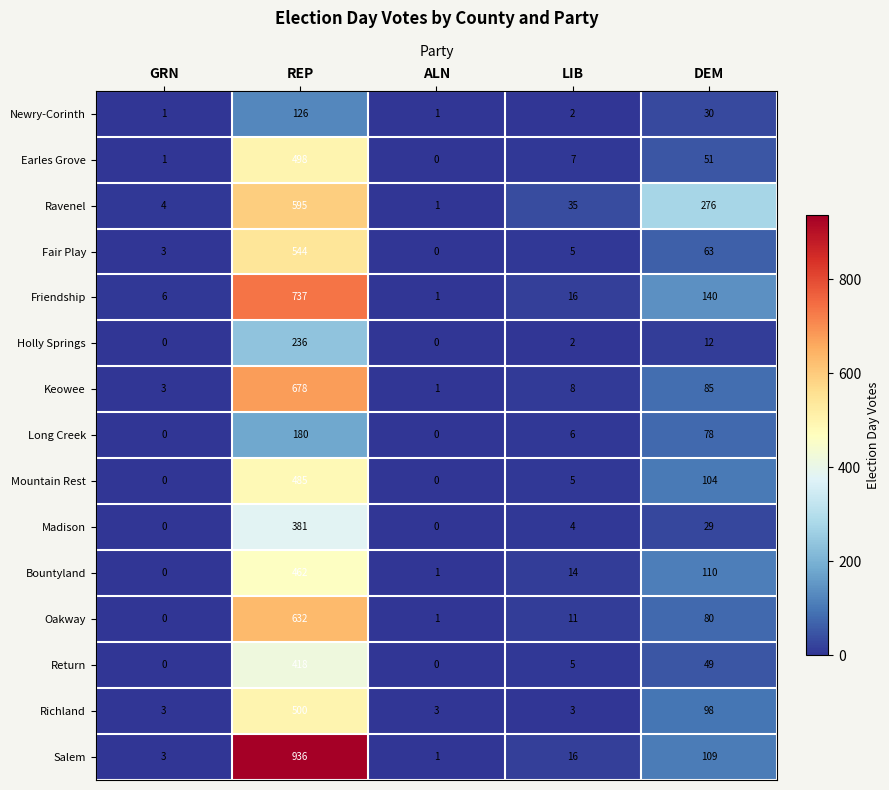

How many categories are shown in the chart?

5